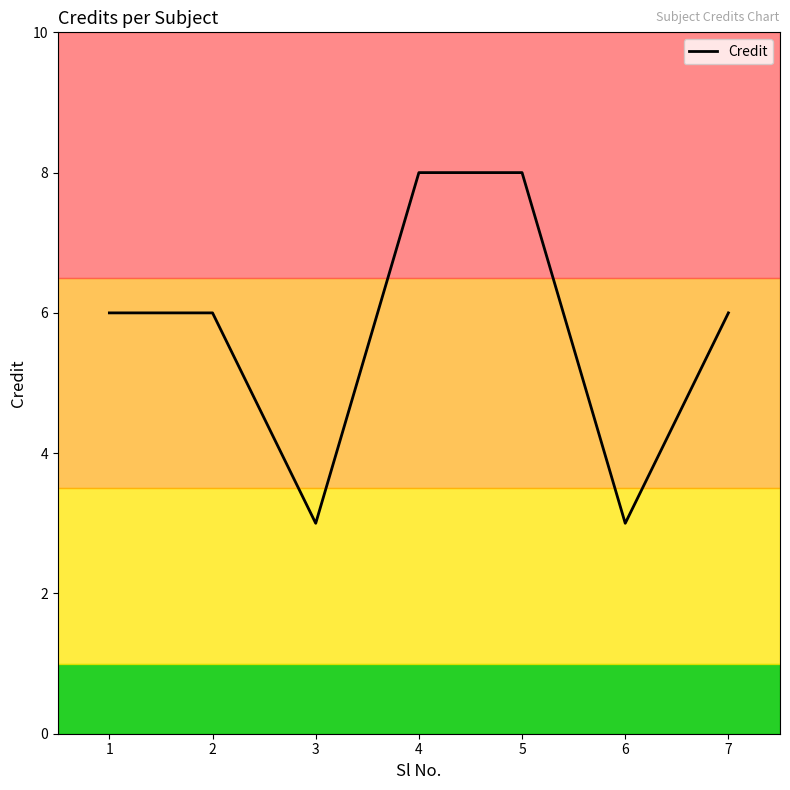

What is the minimum value shown in the chart?

3